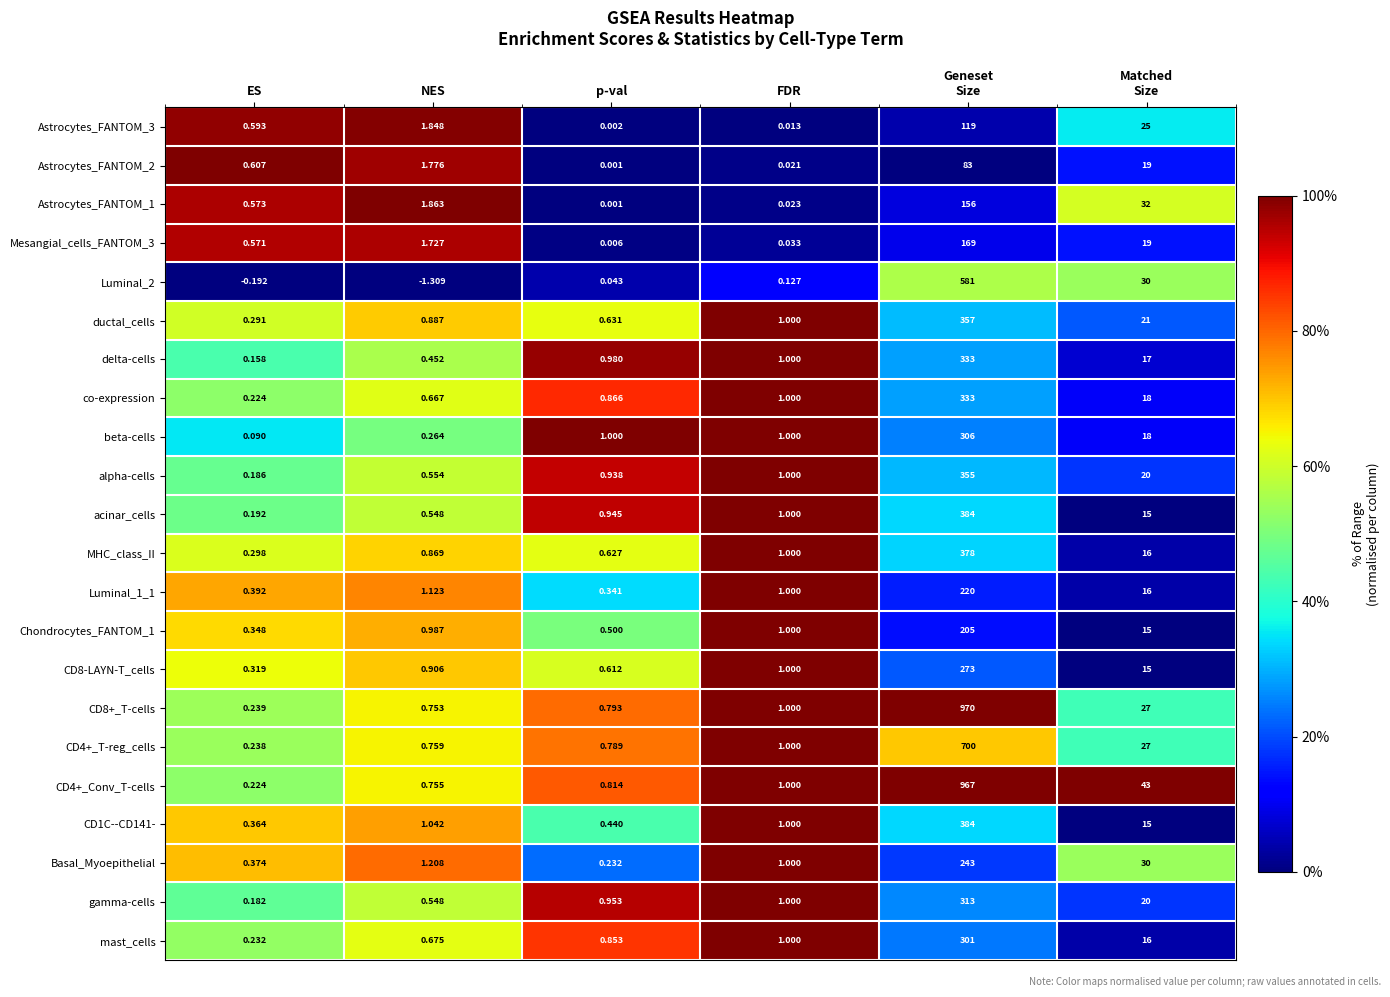

Which label corresponds to the smallest value in the chart?

NES